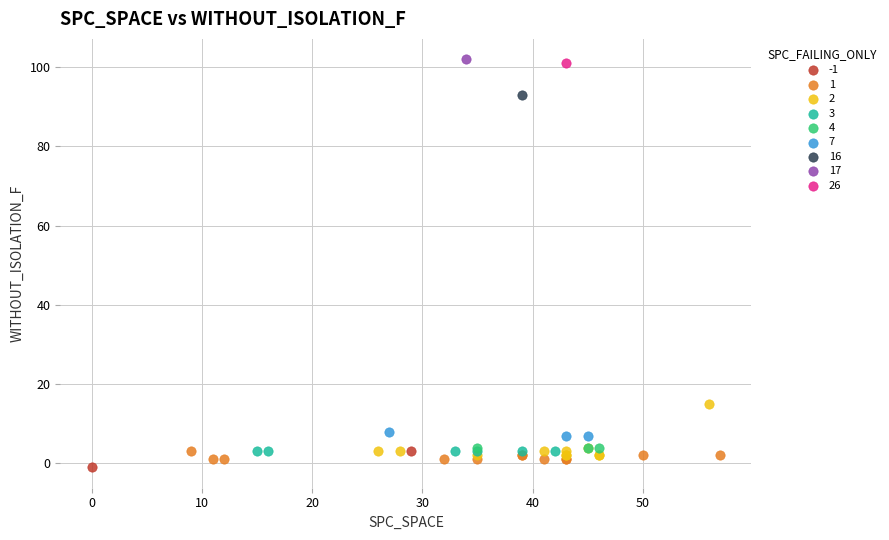

What are all the series names shown in the legend?

-1, 1, 2, 3, 4, 7, 16, 17, 26